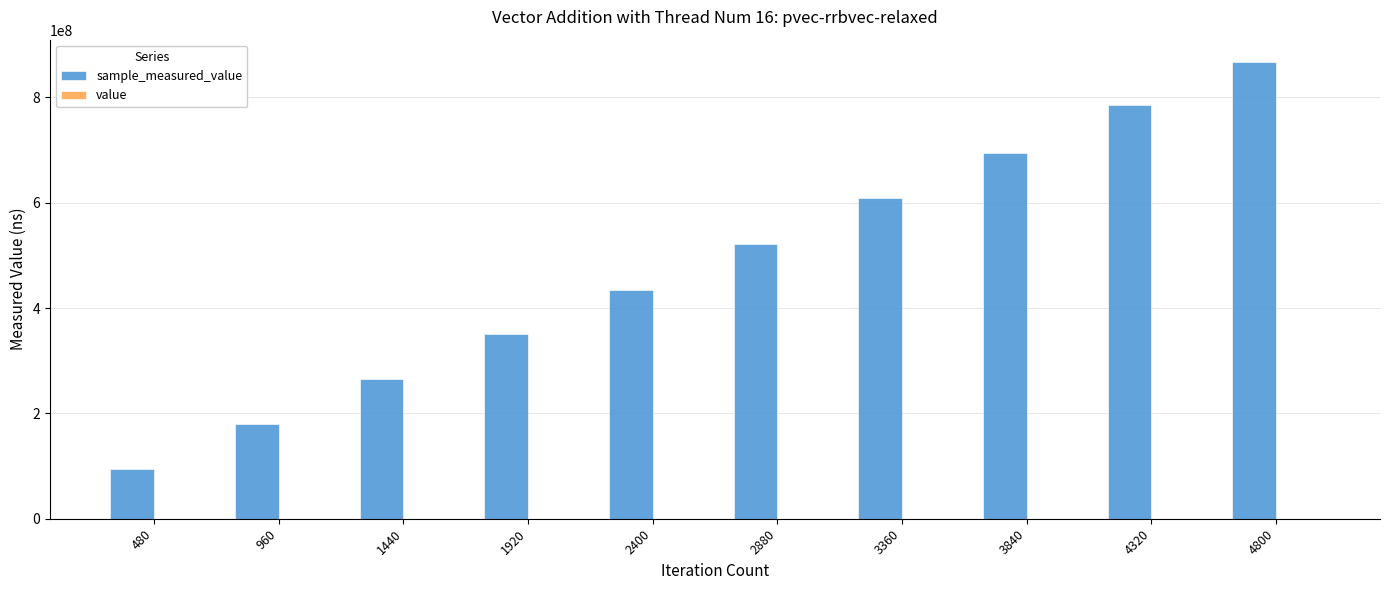

At which category is the sum across all series the highest?

4800